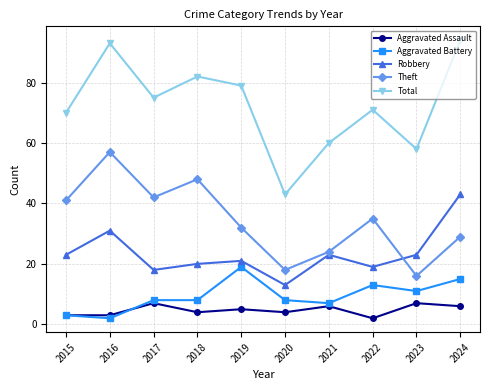

What is the sum of all Theft values?

342